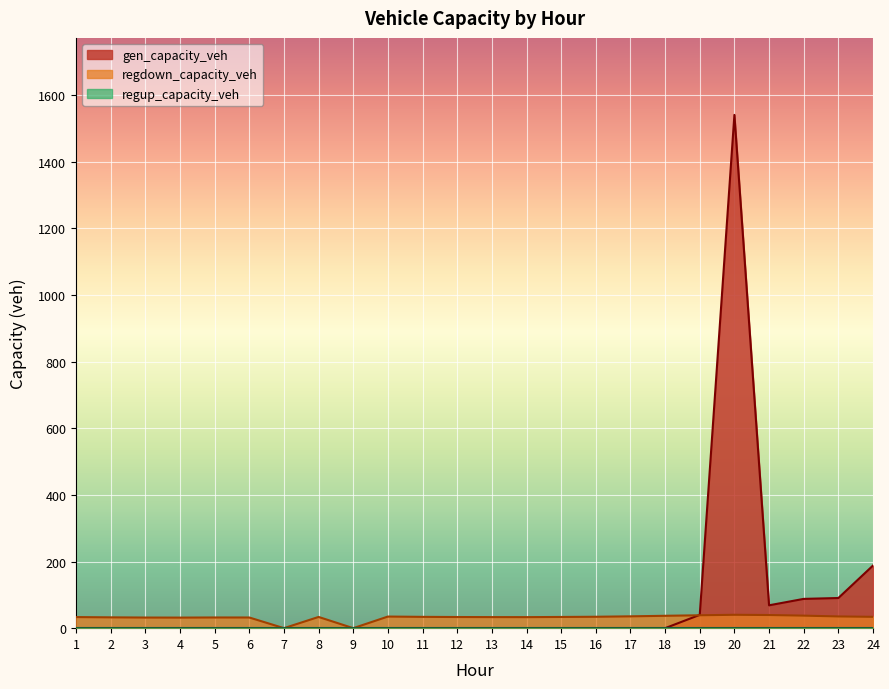

What is the average value of the regdown_capacity_veh series?

31.7